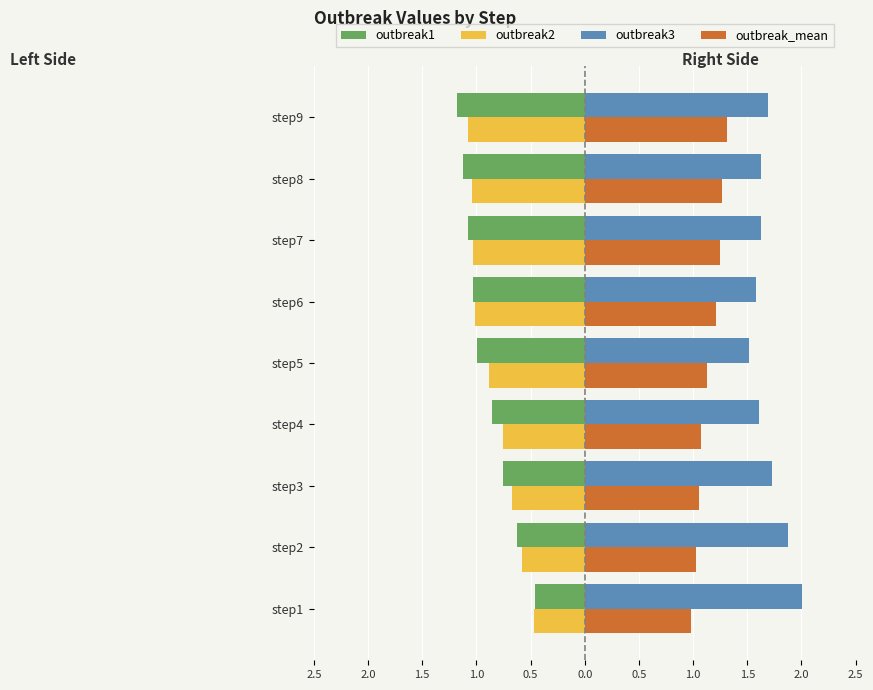

What is the value of the outbreak_mean bar at the 4th from the left?

1.1